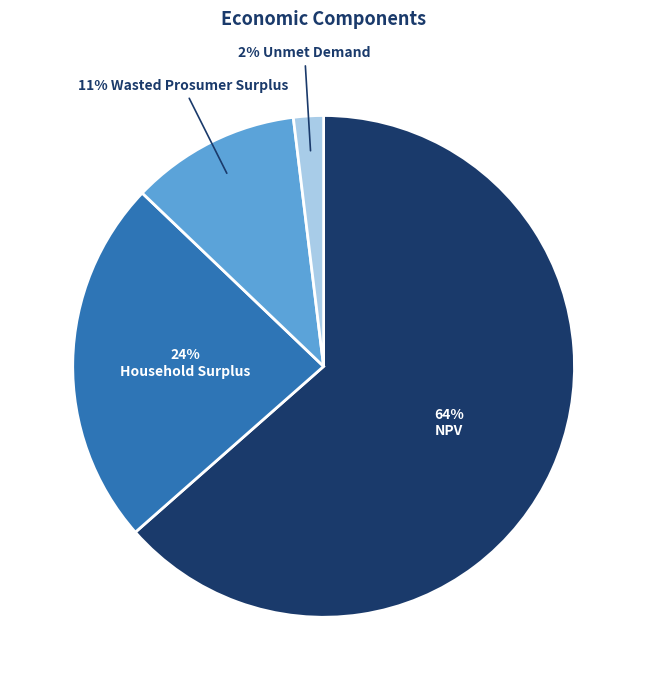

To the nearest percent, what is the average slice percentage?

25%